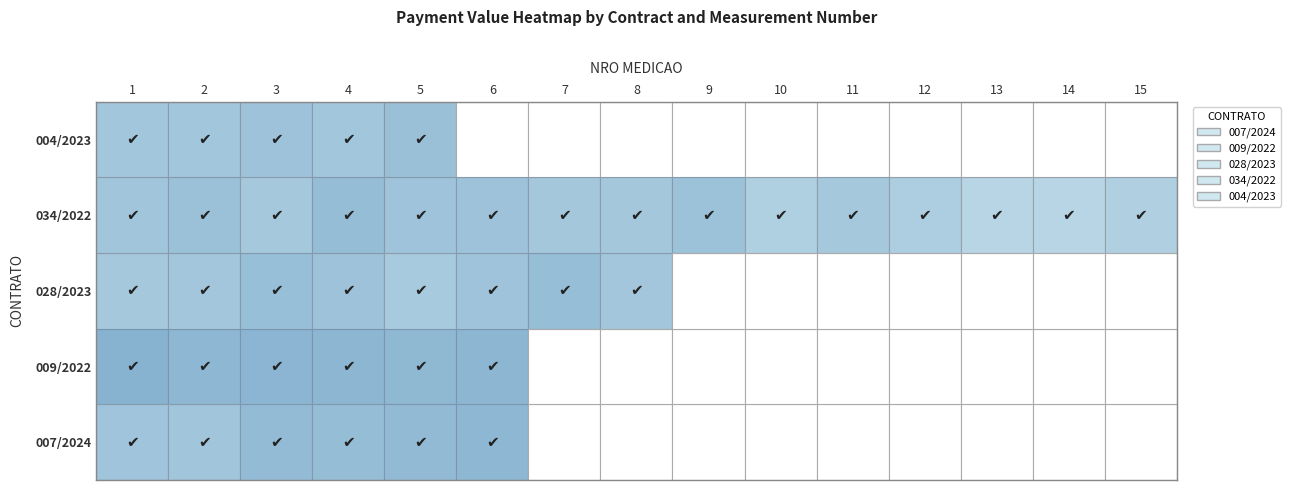

Reading right to left, extract all data points from this chart.

007/2024: 15=0.0	14=0.0	13=0.0	12=0.0	11=0.0	10=0.0	9=0.0	8=0.0	7=0.0	6=575016.4	5=386493.0	4=282653.1	3=350615.0	2=102223.2	1=117383.1
009/2022: 15=0.0	14=0.0	13=0.0	12=0.0	11=0.0	10=0.0	9=0.0	8=0.0	7=0.0	6=702486.5	5=556154.9	4=660910.4	3=735945.5	2=596398.1	1=1175347.0
028/2023: 15=0.0	14=0.0	13=0.0	12=0.0	11=0.0	10=0.0	9=0.0	8=87298.8	7=255170.2	6=127264.4	5=53674.3	4=148631.1	3=221982.1	2=85665.2	1=71800.7
034/2022: 15=24631.3	14=13535.0	13=13510.0	12=32886.9	11=66838.7	10=27744.5	9=160874.4	8=77428.0	7=79318.4	6=143023.9	5=135171.9	4=292372.2	3=72037.5	2=169979.5	1=101974.6
004/2023: 15=0.0	14=0.0	13=0.0	12=0.0	11=0.0	10=0.0	9=0.0	8=0.0	7=0.0	6=0.0	5=192910.6	4=92502.7	3=143861.3	2=89785.6	1=93264.2